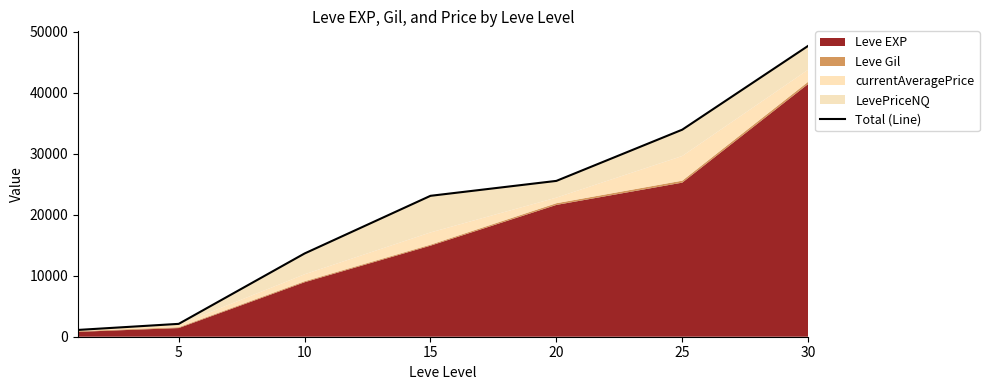

At which label does the data first exceed 23092?

20